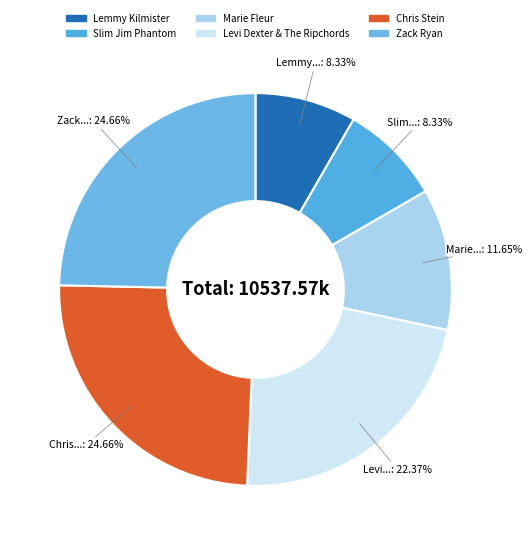

Is it true that Levi Dexter & The Ripchords is 22% of the pie?

True